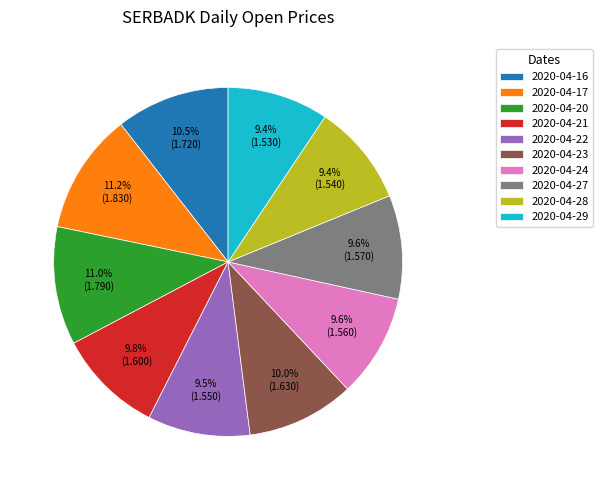

What is the ratio of the value at 2020-04-27 to the value at 2020-04-24?

1.0